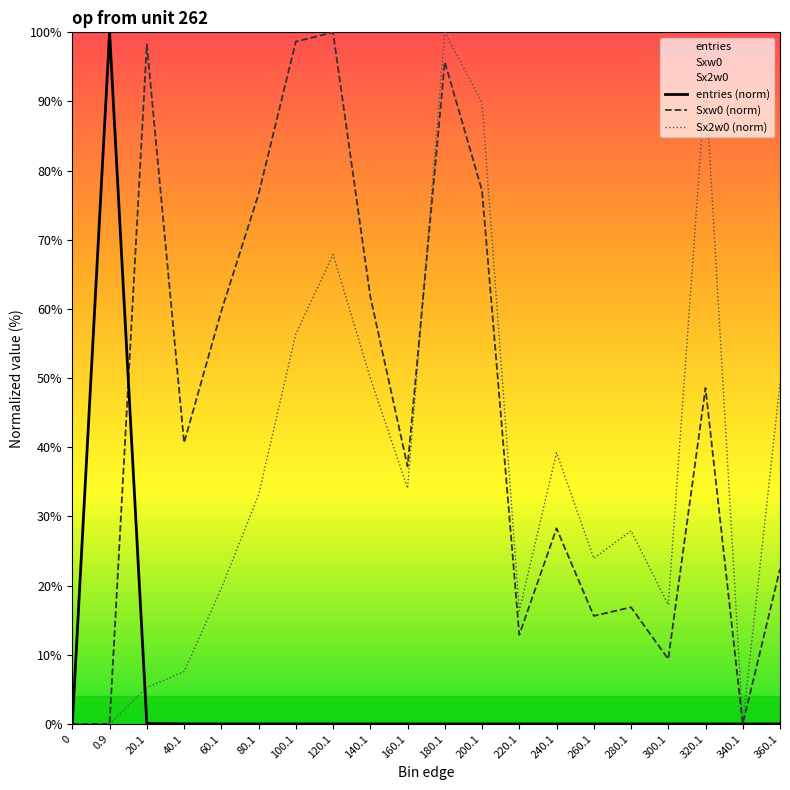

What is the value of the Sxw0 (norm) point at the 8th from the left?

100.0